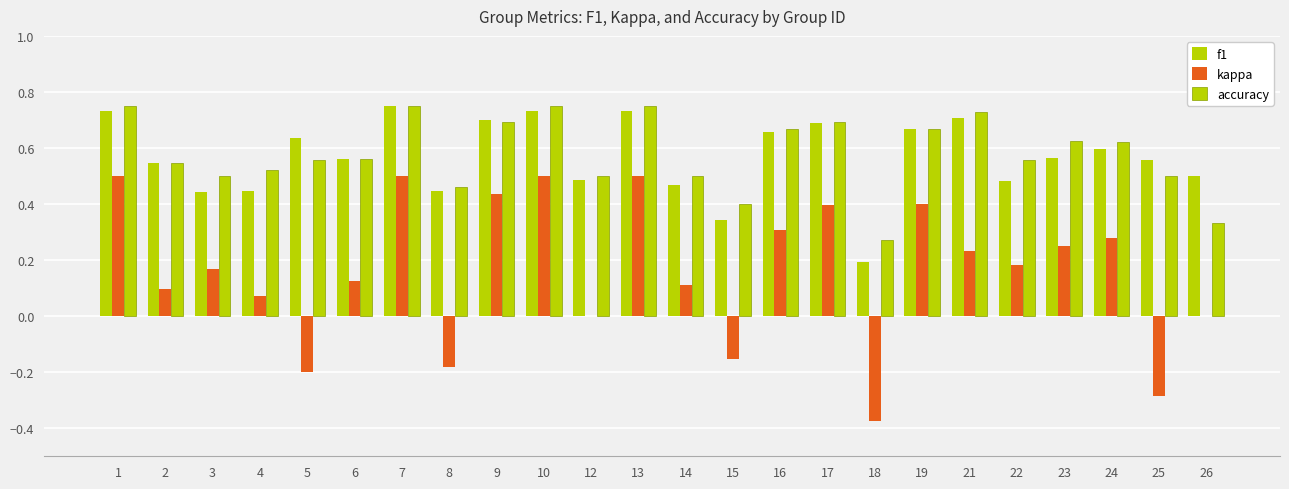

What is the difference between the maximum and minimum values in the accuracy series?

0.5